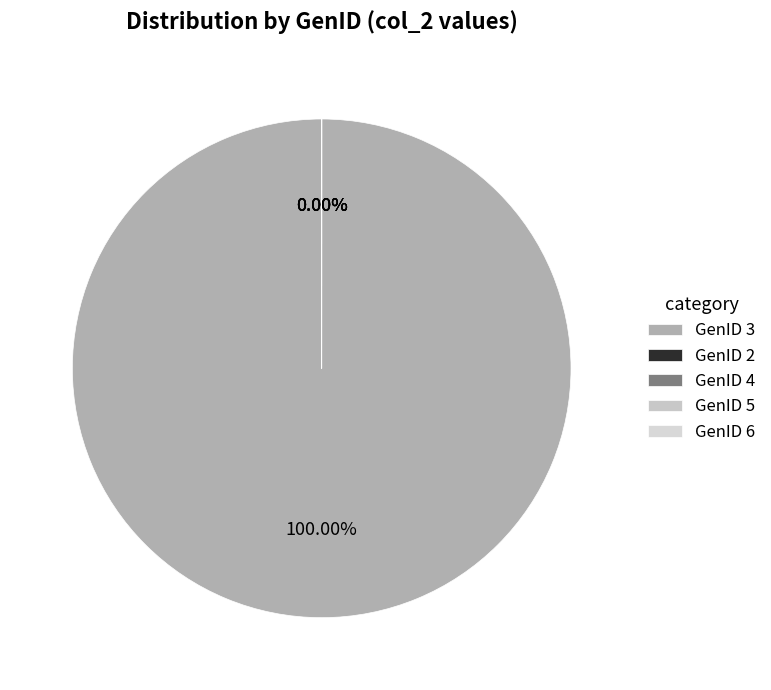

Is the sum of GenID 6 and GenID 3 greater than half?

Yes